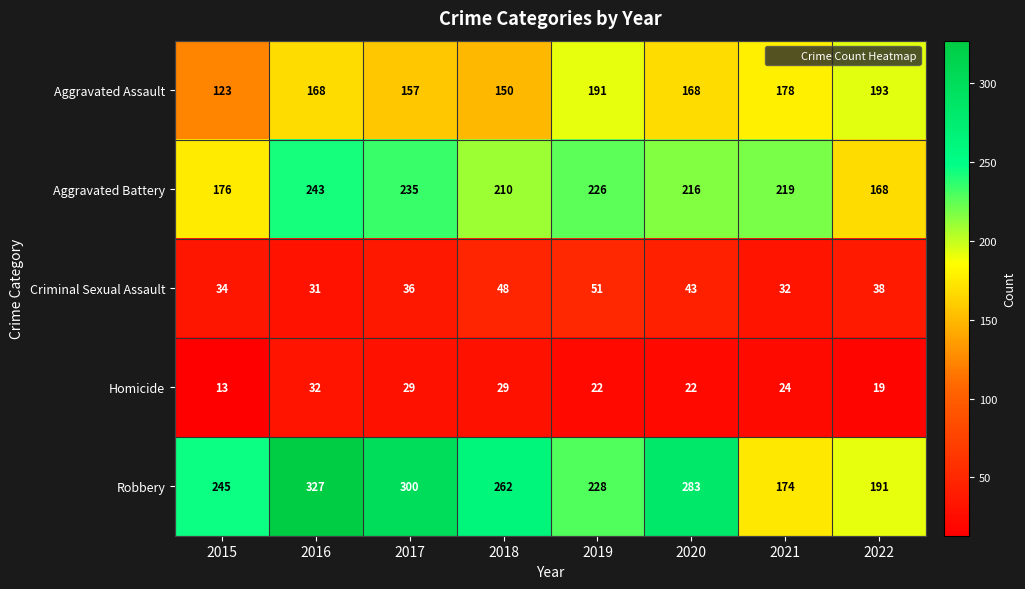

How many series are shown in this chart?

5